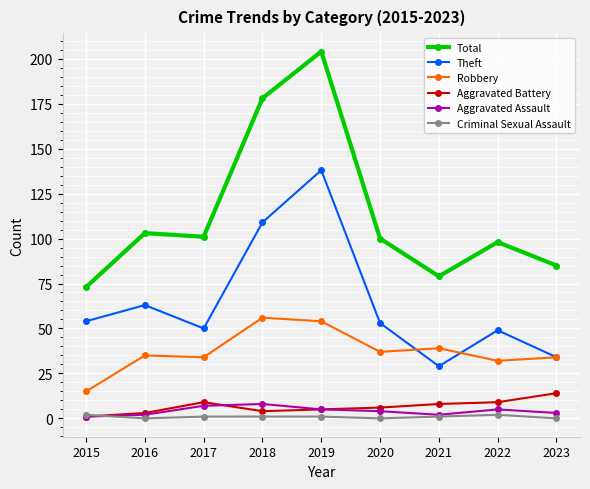

Which series changed the most between 2017 and 2019?

Total